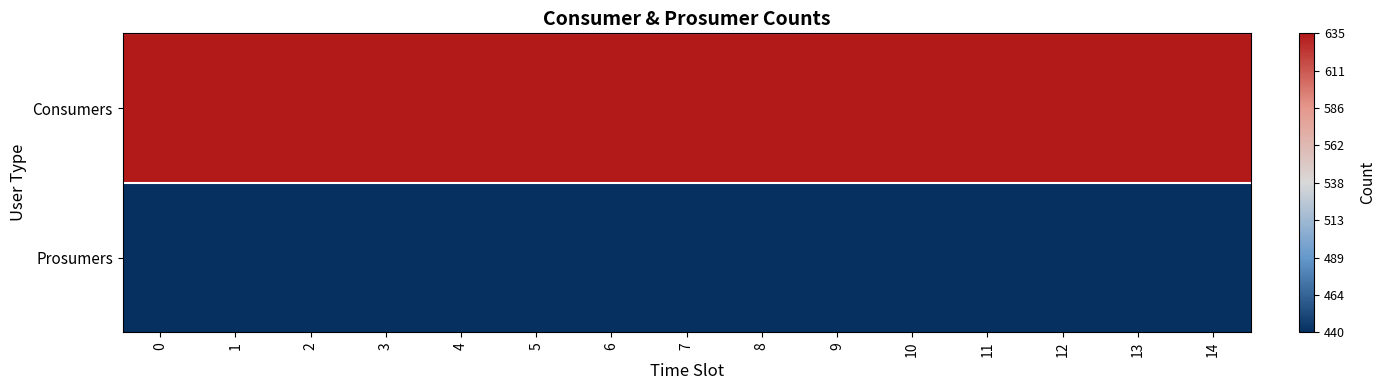

Reading left to right, extract all data points from this chart.

Consumers: 0=1	1=1	2=1	3=1	4=1	5=1	6=1	7=1	8=1	9=1	10=1	11=1	12=1	13=1	14=1
Prosumers: 0=-1	1=-1	2=-1	3=-1	4=-1	5=-1	6=-1	7=-1	8=-1	9=-1	10=-1	11=-1	12=-1	13=-1	14=-1